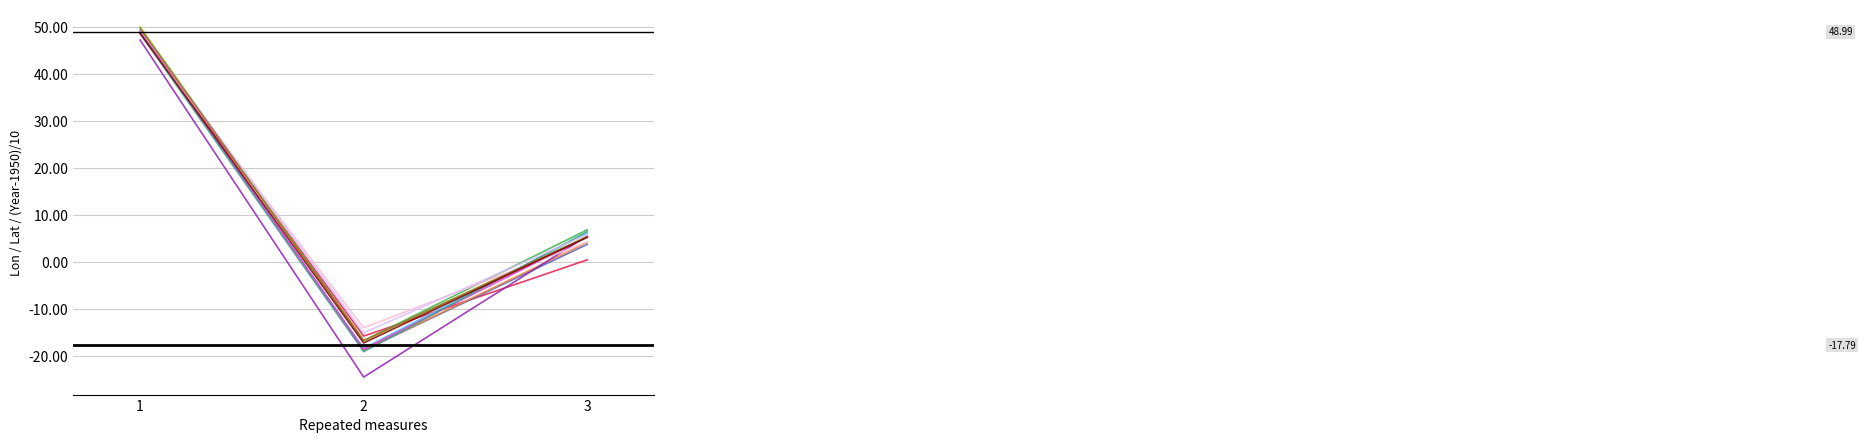

Which series has the largest total across all categories?

Mean lon